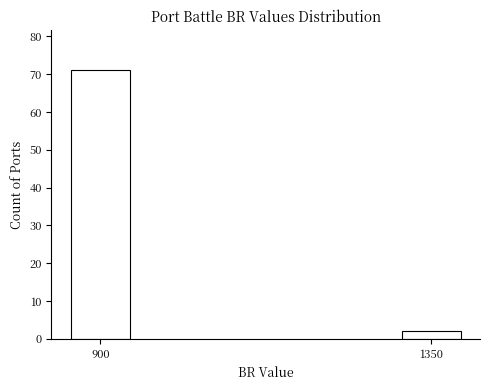

Reading left to right, what are all the values shown in this chart?

900=71	1350=2